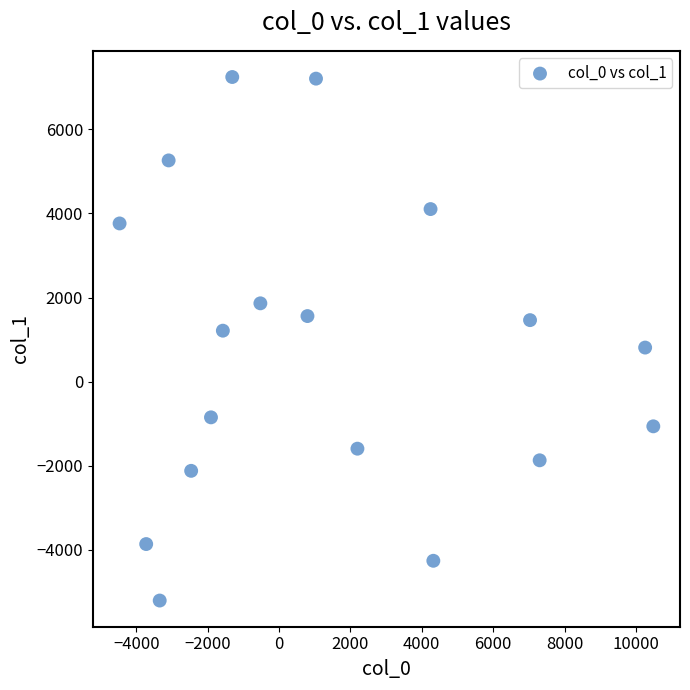

What is the range of Y values (max minus min)?

12452.4